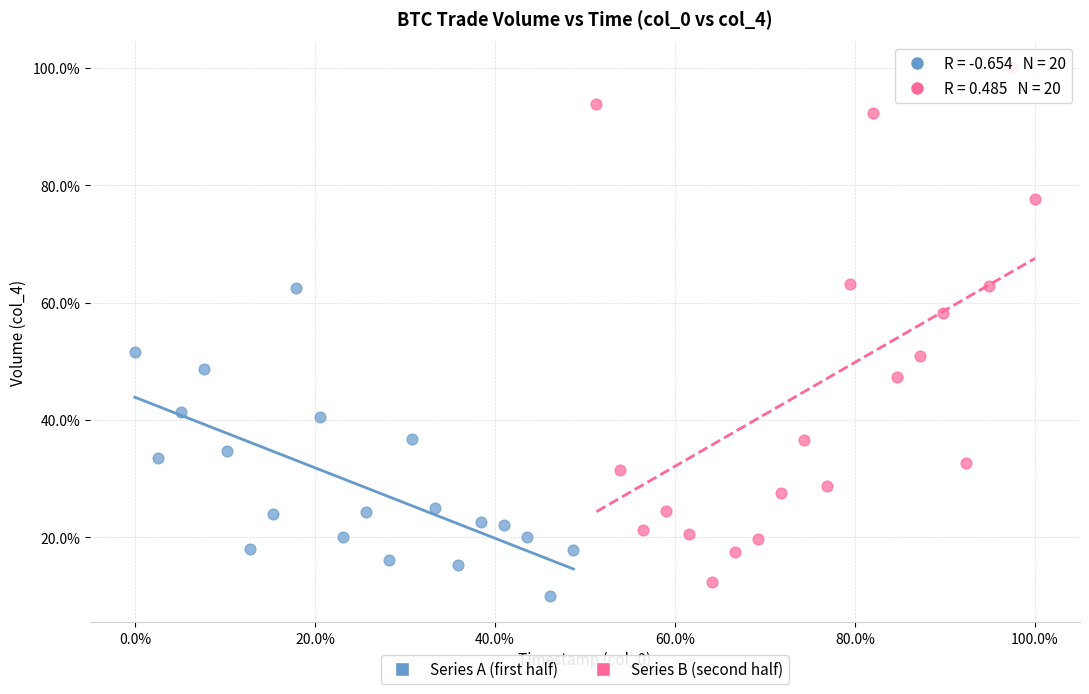

What are all the series names shown in the legend?

Series A (first half), Series B (second half)